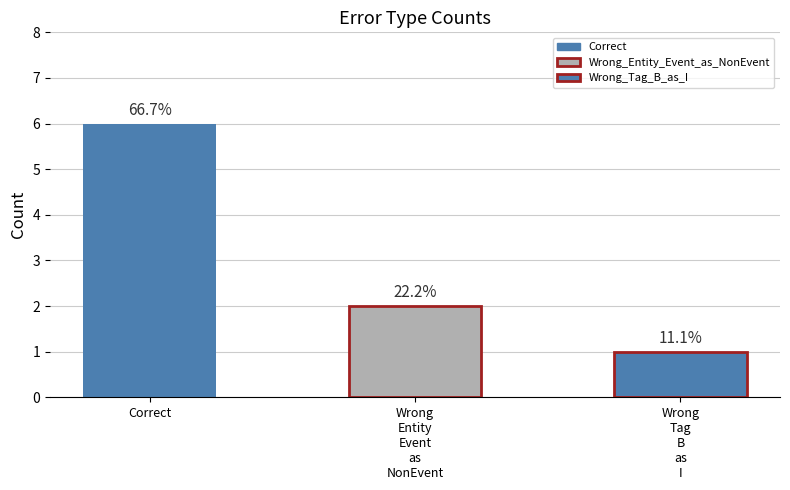

Which category has the lowest value across all series?

Wrong_Tag_B_as_I